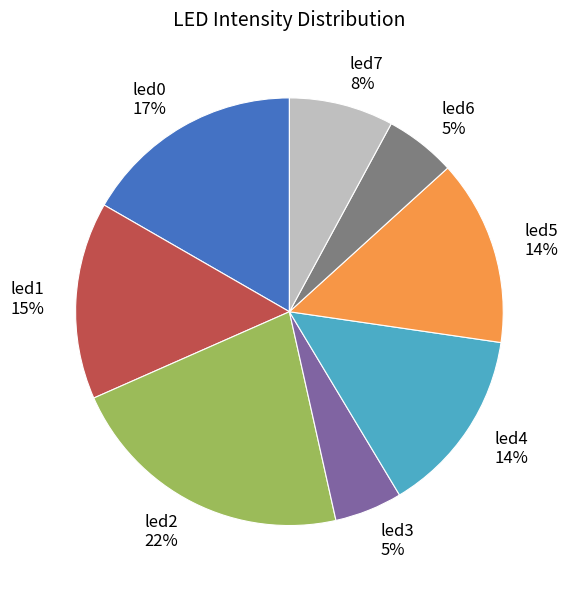

Which category has the biggest portion of the pie?

led2